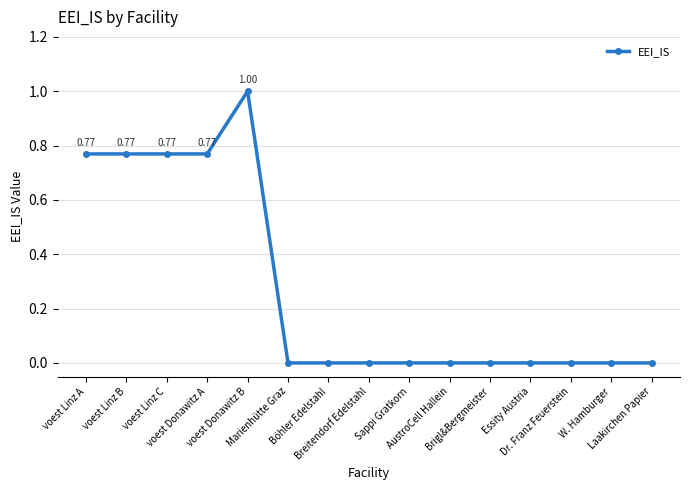

How many distinct data groups are displayed?

1